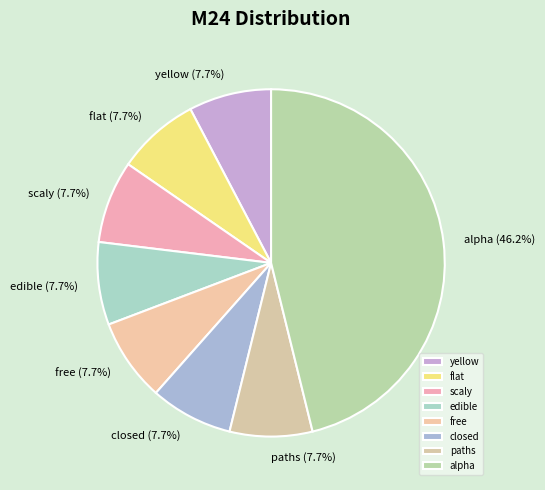

Is free the majority of the pie?

No